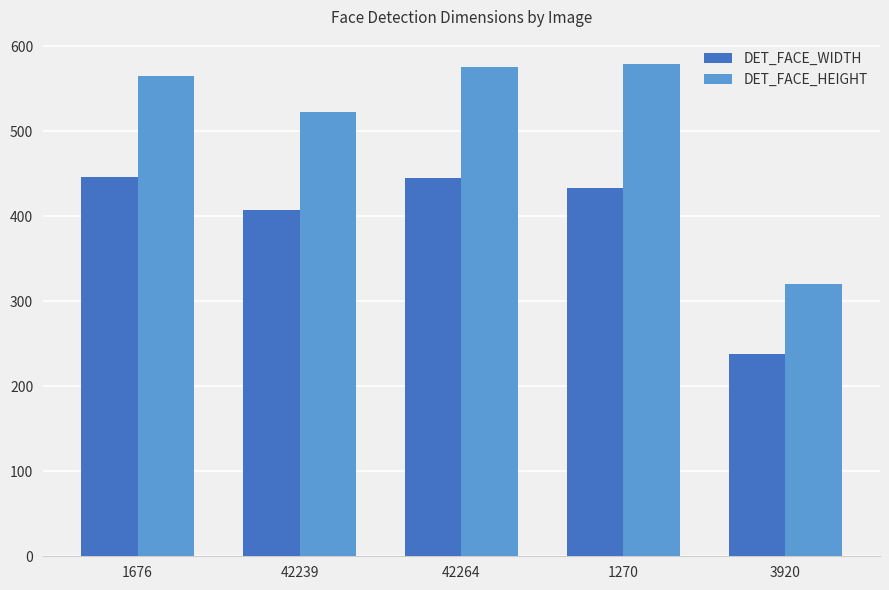

How many data points in DET_FACE_WIDTH are less than 433?

2